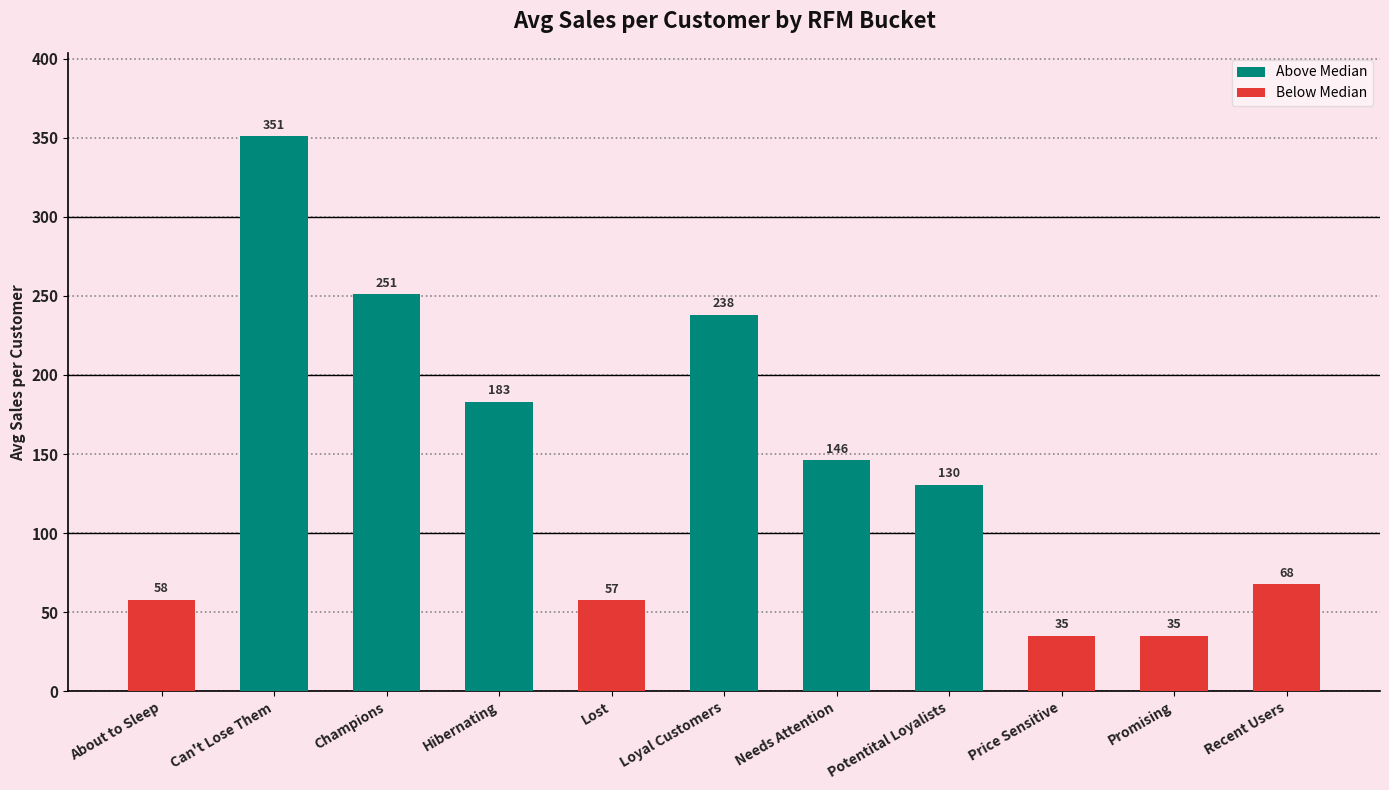

Is it true that the value at Loyal Customers is 365.6?

False